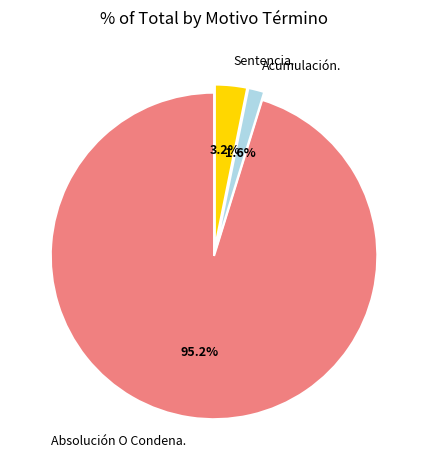

What percentage is NOT represented by Absolución O Condena.?

4.8%